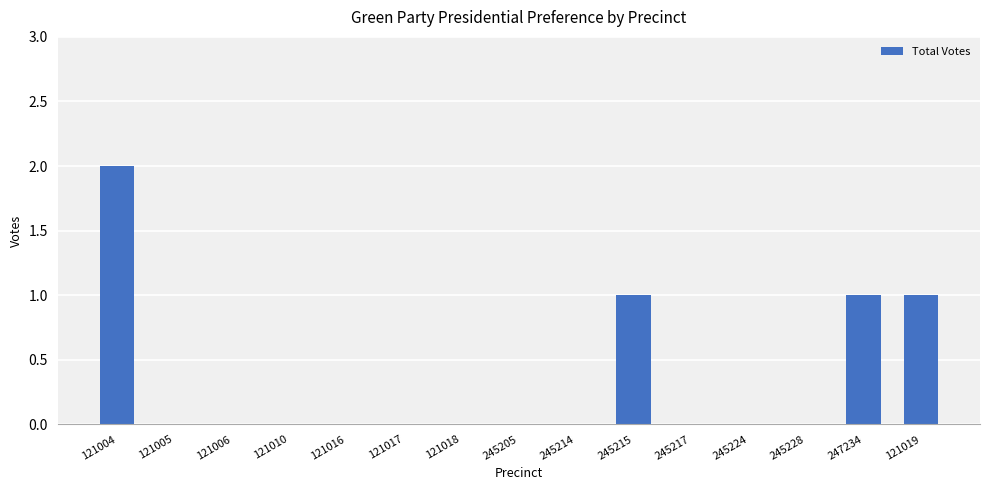

What is the sum of all values?

5